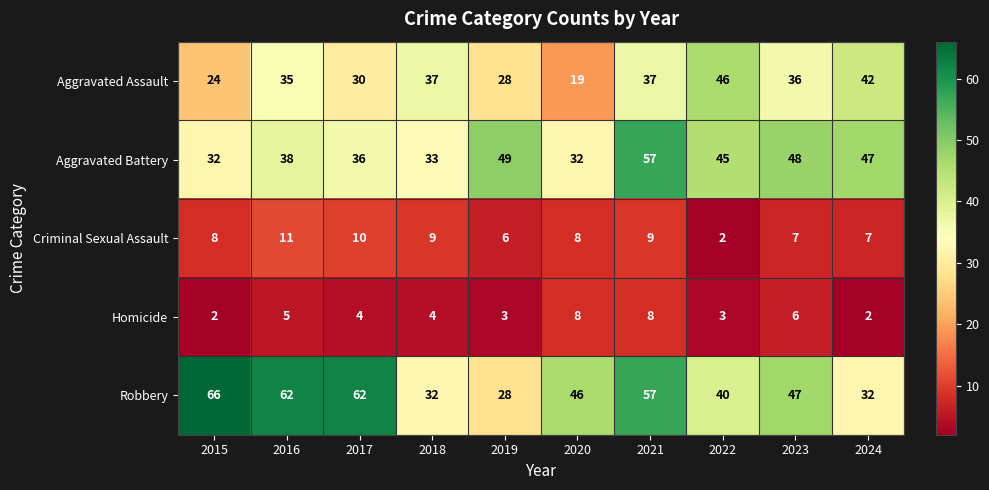

Count the number of categories in the chart.

10